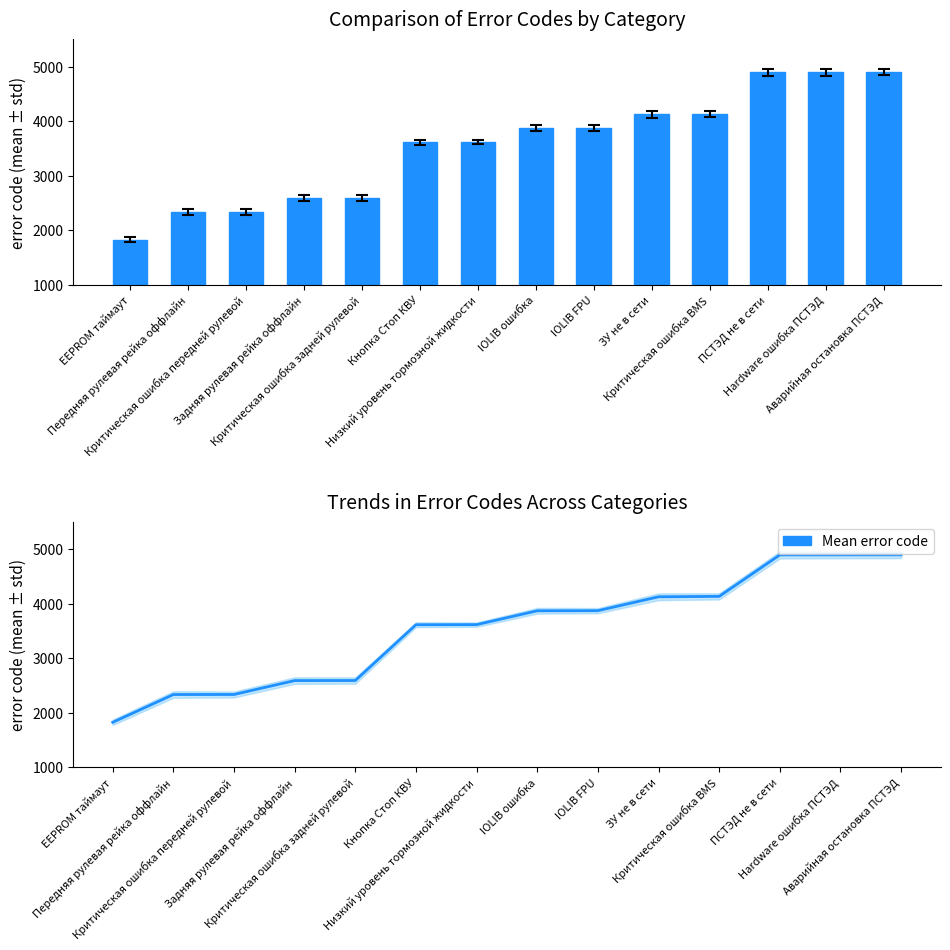

Reading left to right, extract all data points from this chart.

Error Code: EEPROM таймаут=1827	Передняя рулевая рейка оффлайн=2336	Критическая ошибка передней рулевой=2337	Задняя рулевая рейка оффлайн=2592	Критическая ошибка задней рулевой=2593	Кнопка Стоп КВУ=3616	Низкий уровень тормозной жидкости=3618	IOLIB ошибка=3872	IOLIB FPU=3874	ЗУ не в сети=4128	Критическая ошибка BMS=4136	ПСТЭД не в сети=4896	Hardware ошибка ПСТЭД=4897	Аварийная остановка ПСТЭД=4898
Mean error code: EEPROM таймаут=1827	Передняя рулевая рейка оффлайн=2336	Критическая ошибка передней рулевой=2337	Задняя рулевая рейка оффлайн=2592	Критическая ошибка задней рулевой=2593	Кнопка Стоп КВУ=3616	Низкий уровень тормозной жидкости=3618	IOLIB ошибка=3872	IOLIB FPU=3874	ЗУ не в сети=4128	Критическая ошибка BMS=4136	ПСТЭД не в сети=4896	Hardware ошибка ПСТЭД=4897	Аварийная остановка ПСТЭД=4898